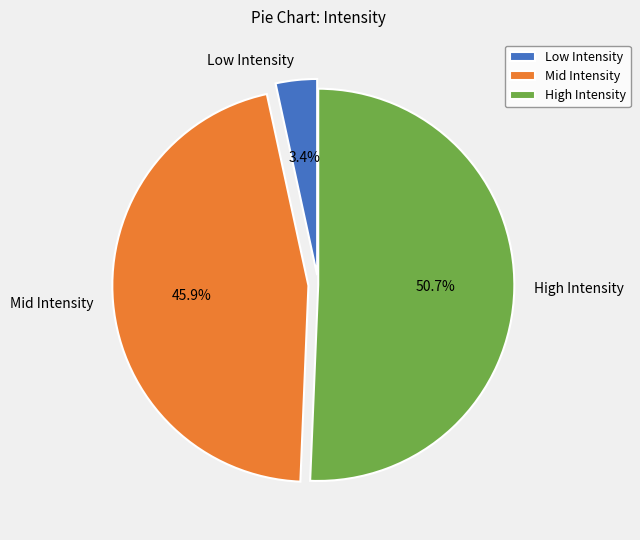

Is High Intensity the majority of the pie?

Yes